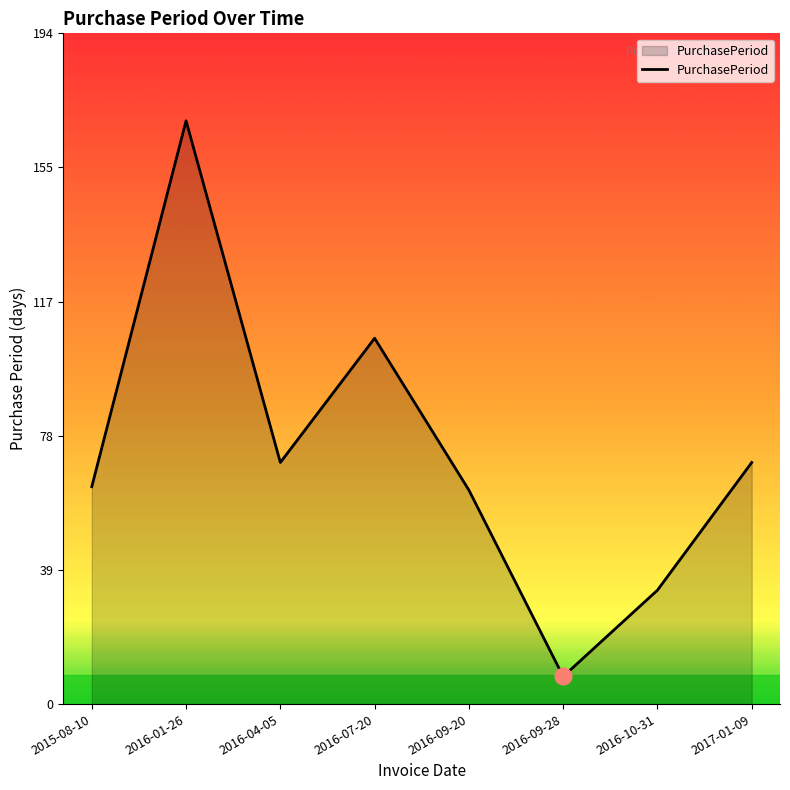

Which label corresponds to the largest value in the chart?

2016-01-26